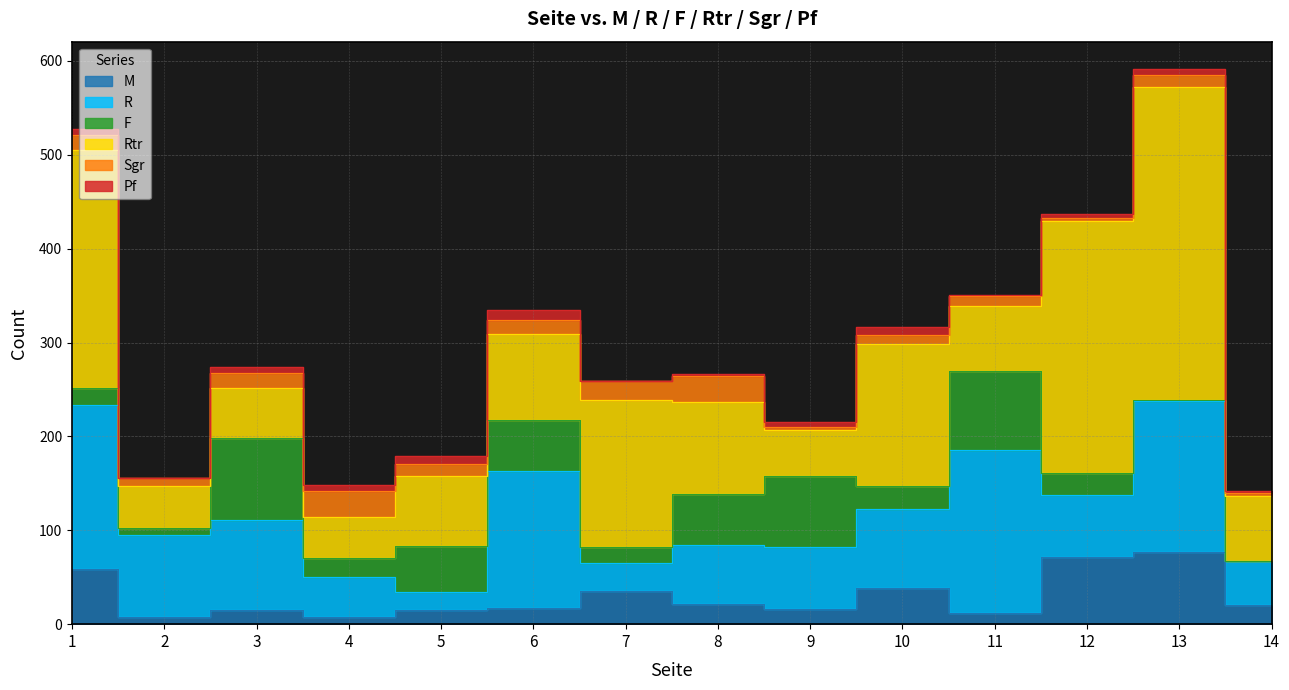

Count the number of data series in this chart.

6